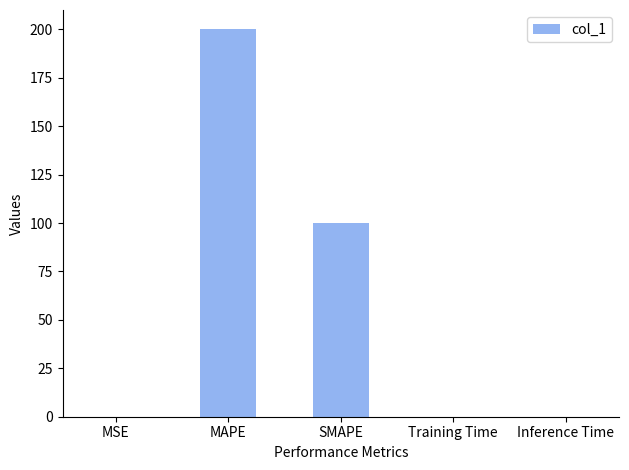

What is the sum of all values?

300.1